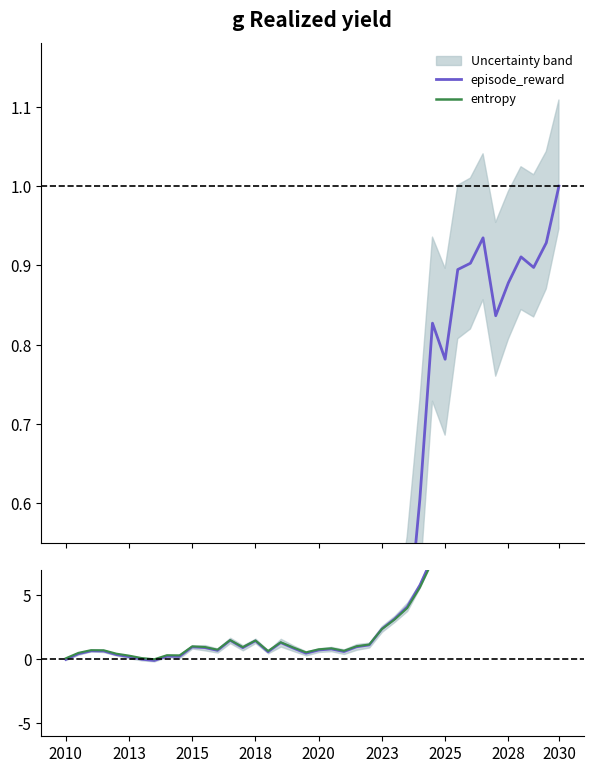

Where is entropy diff nearest to the value 4?

27